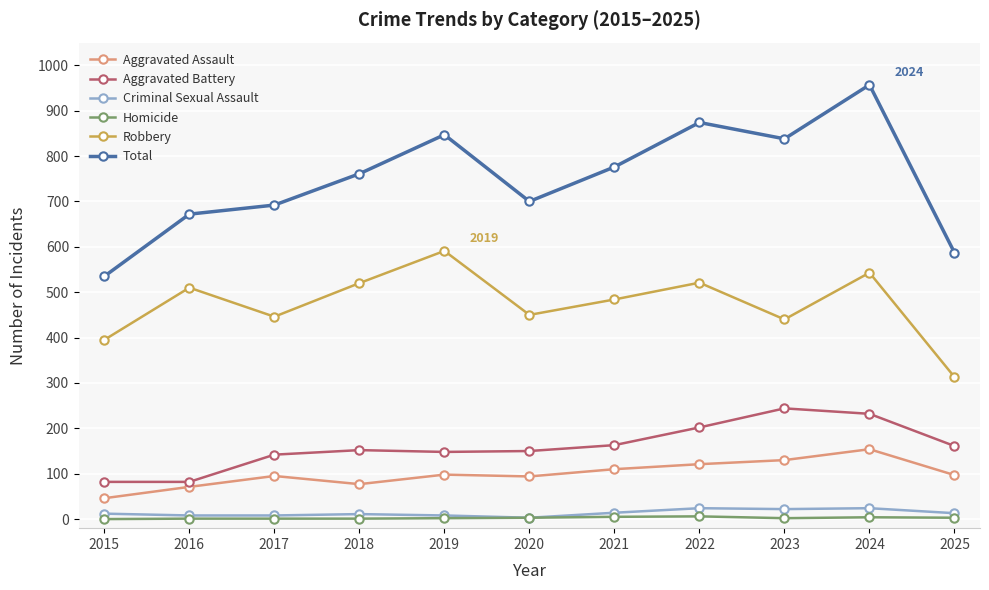

At how many categories does at least one series exceed 284?

11